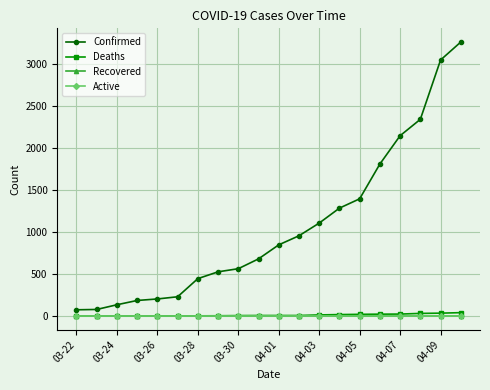

Does the chart have visible grid lines?

Yes